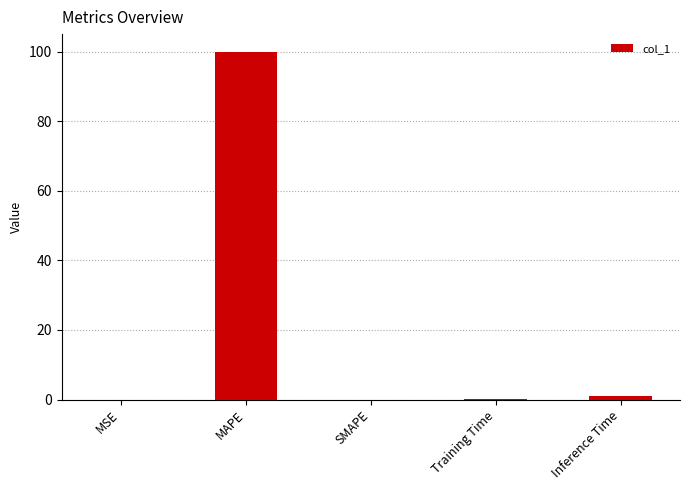

Between MAPE and Inference Time, which is larger?

MAPE